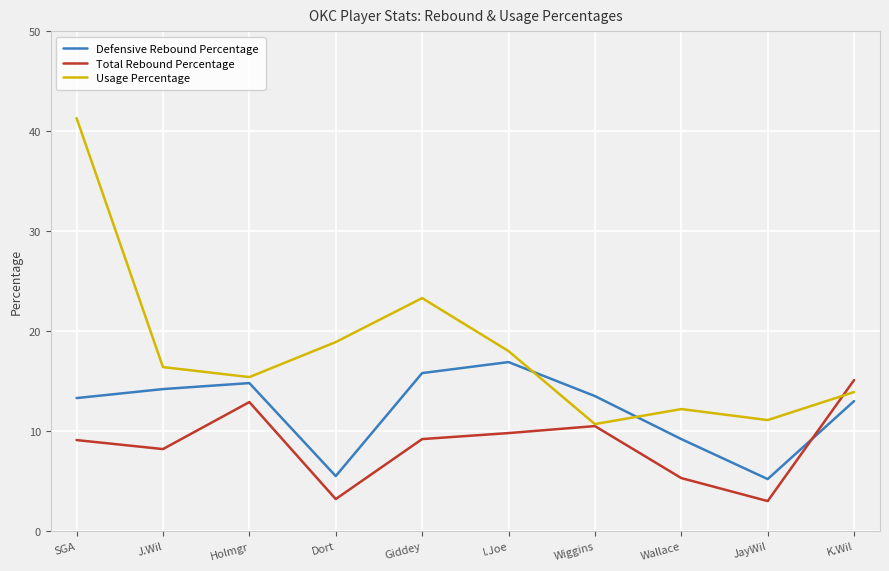

What is the sum of all Defensive Rebound Percentage values?

121.4